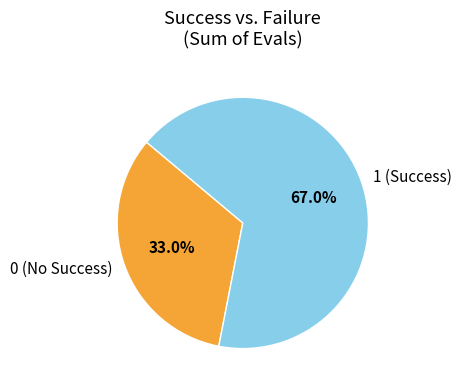

What is the largest slice in the pie chart?

1